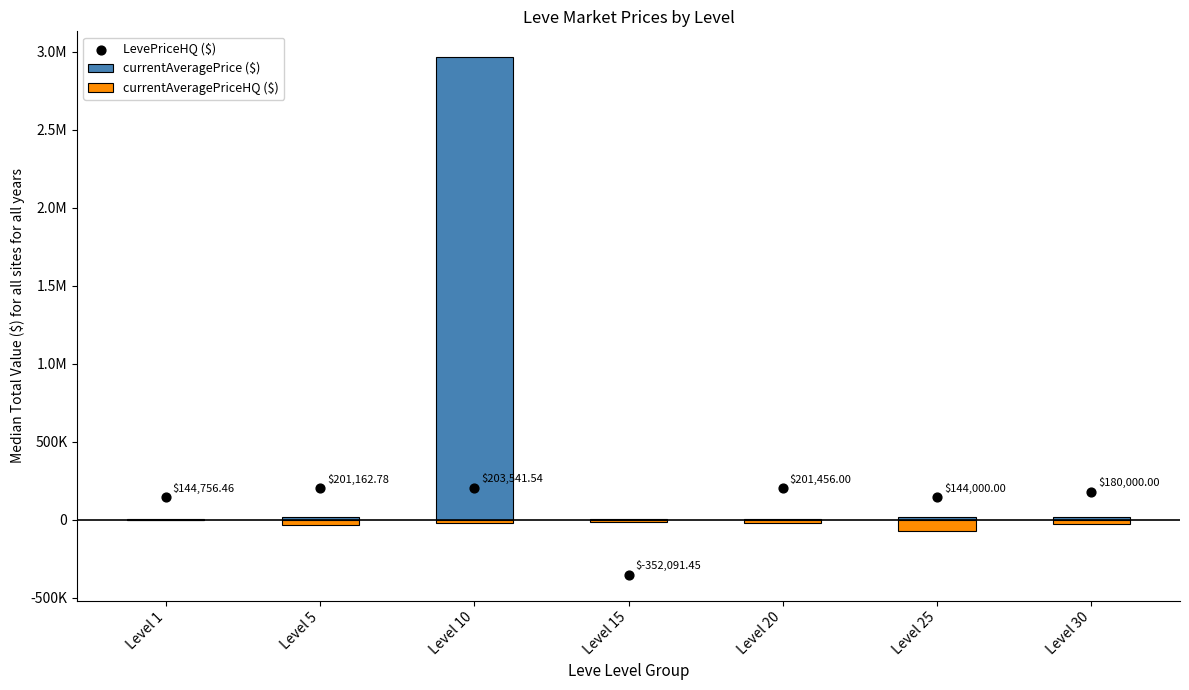

Is the value of LevePriceHQ ($) at Level 5 greater than the value of currentAveragePriceHQ ($) at Level 5?

Yes